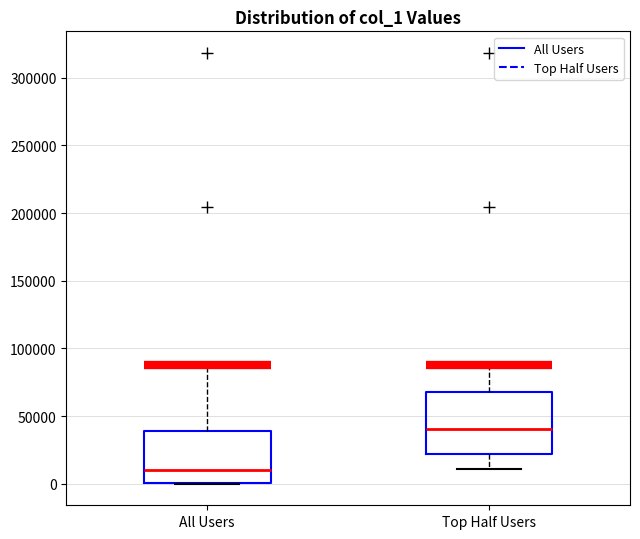

Comparing the boxes themselves (not the whiskers), which one is the tallest?

Top Half Users